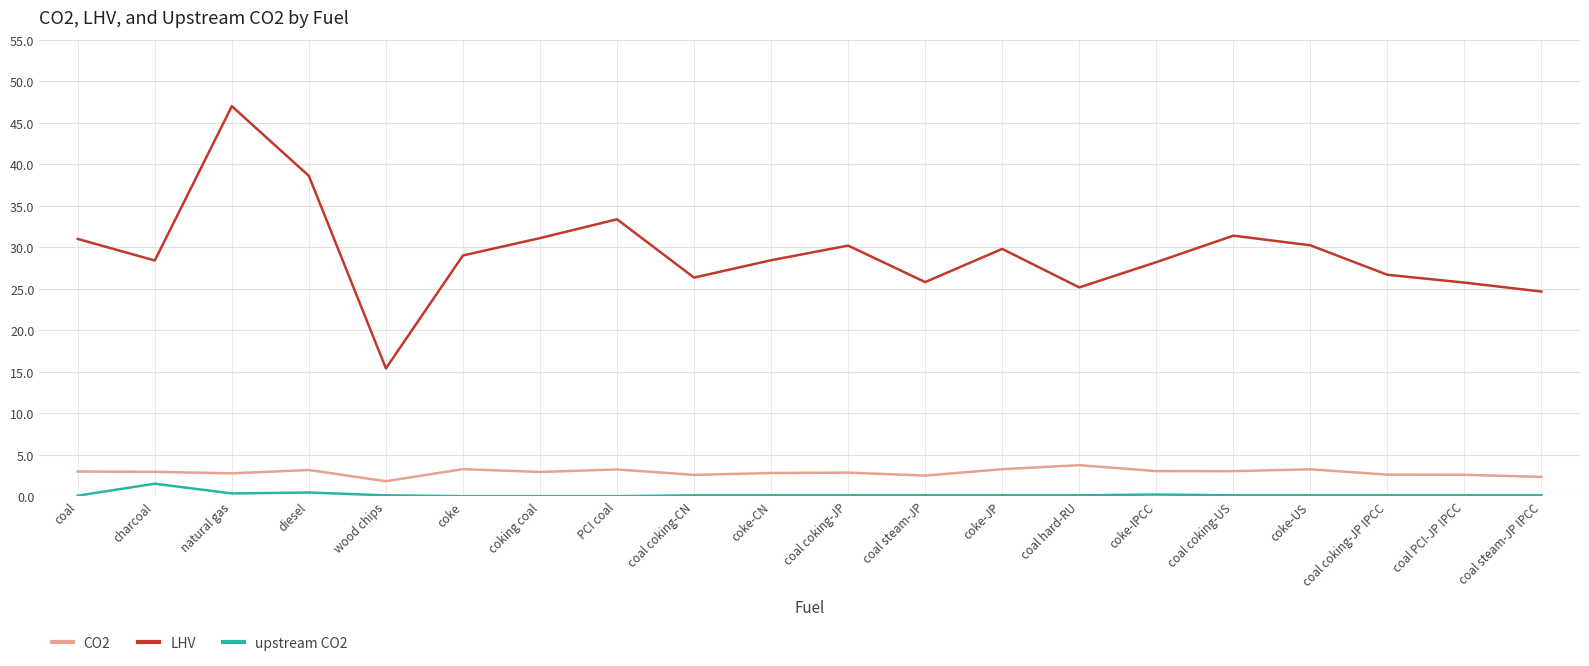

At which category is the sum across all series the highest?

natural gas